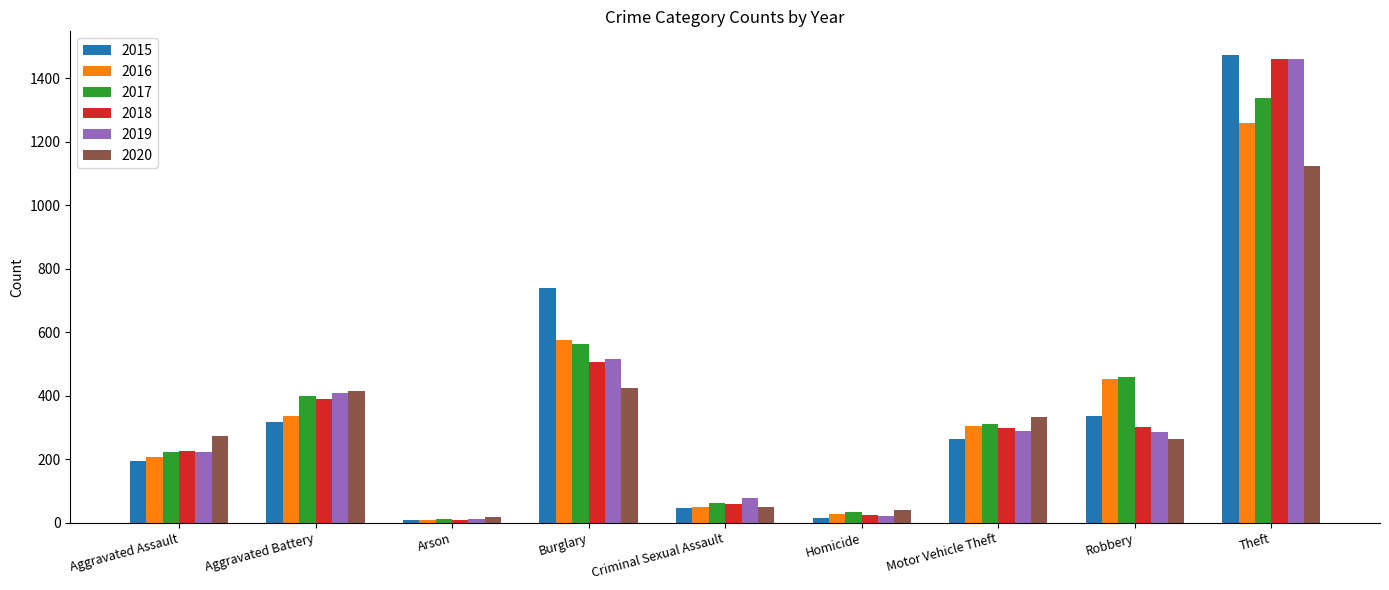

How many groups of bars are there?

9